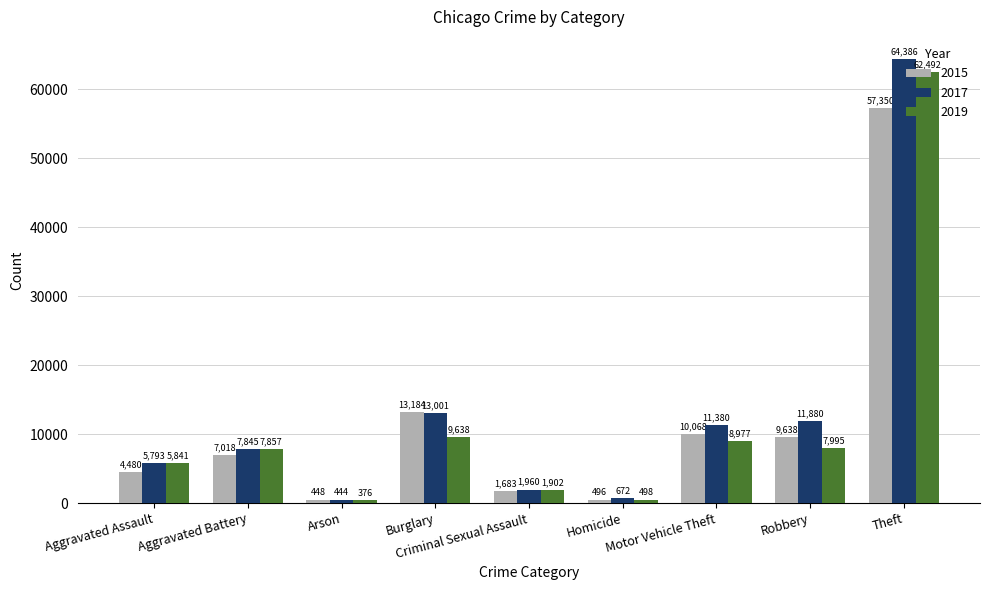

At Burglary, list the series in order from smallest to largest.

2019, 2017, 2015